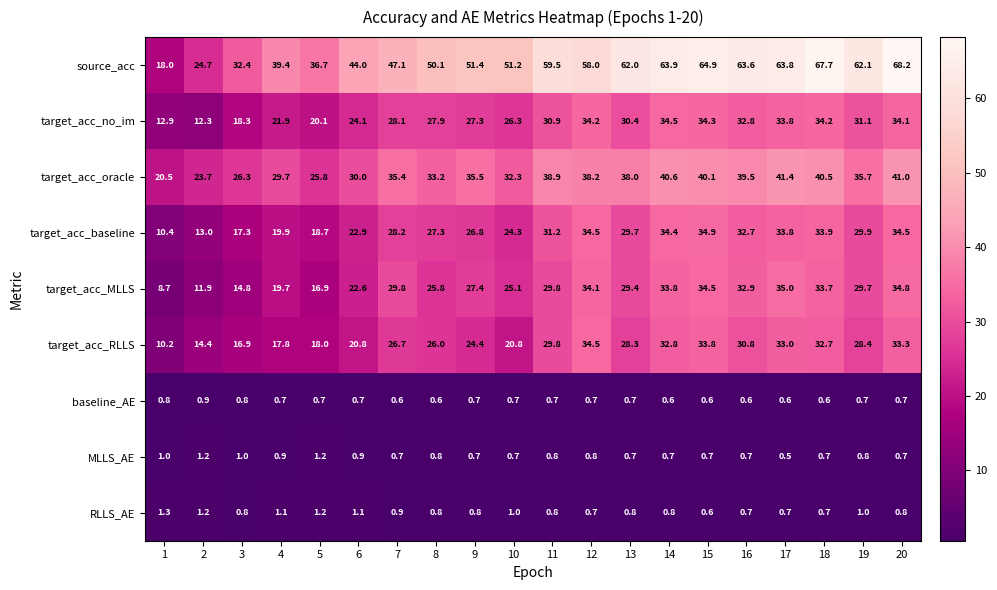

What is the spread (max minus min) of values at 4?

38.7